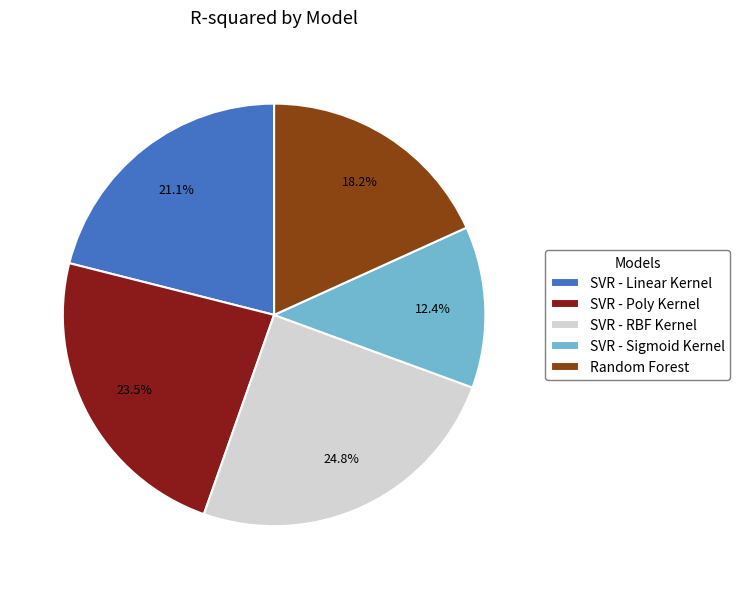

Rank the categories by value from lowest to highest.

SVR - Sigmoid Kernel, Random Forest, SVR - Linear Kernel, SVR - Poly Kernel, SVR - RBF Kernel